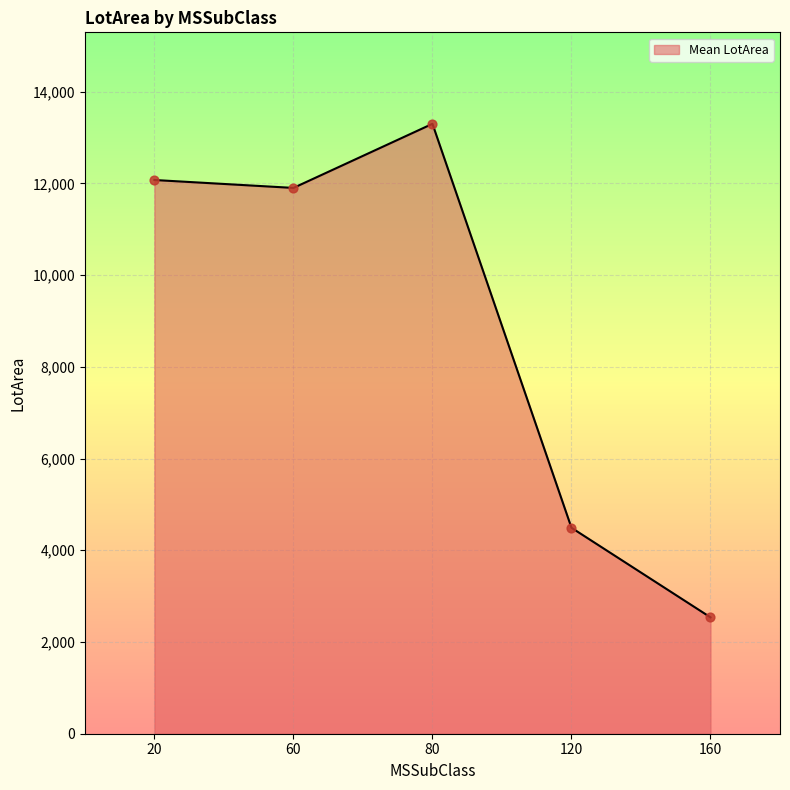

What is the change in value from 80 to 160?

-10762.1